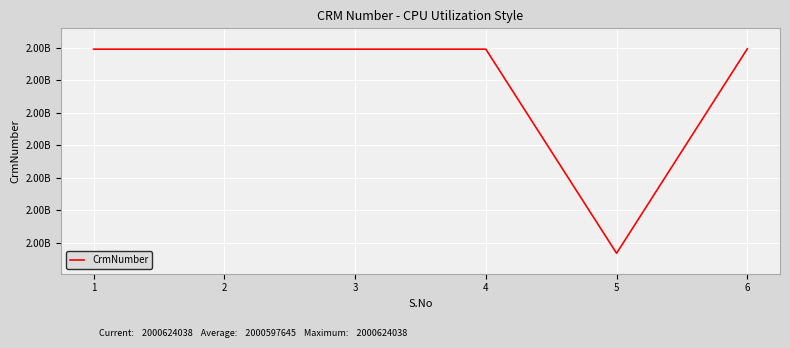

Is this an area chart (filled region under the line)?

No